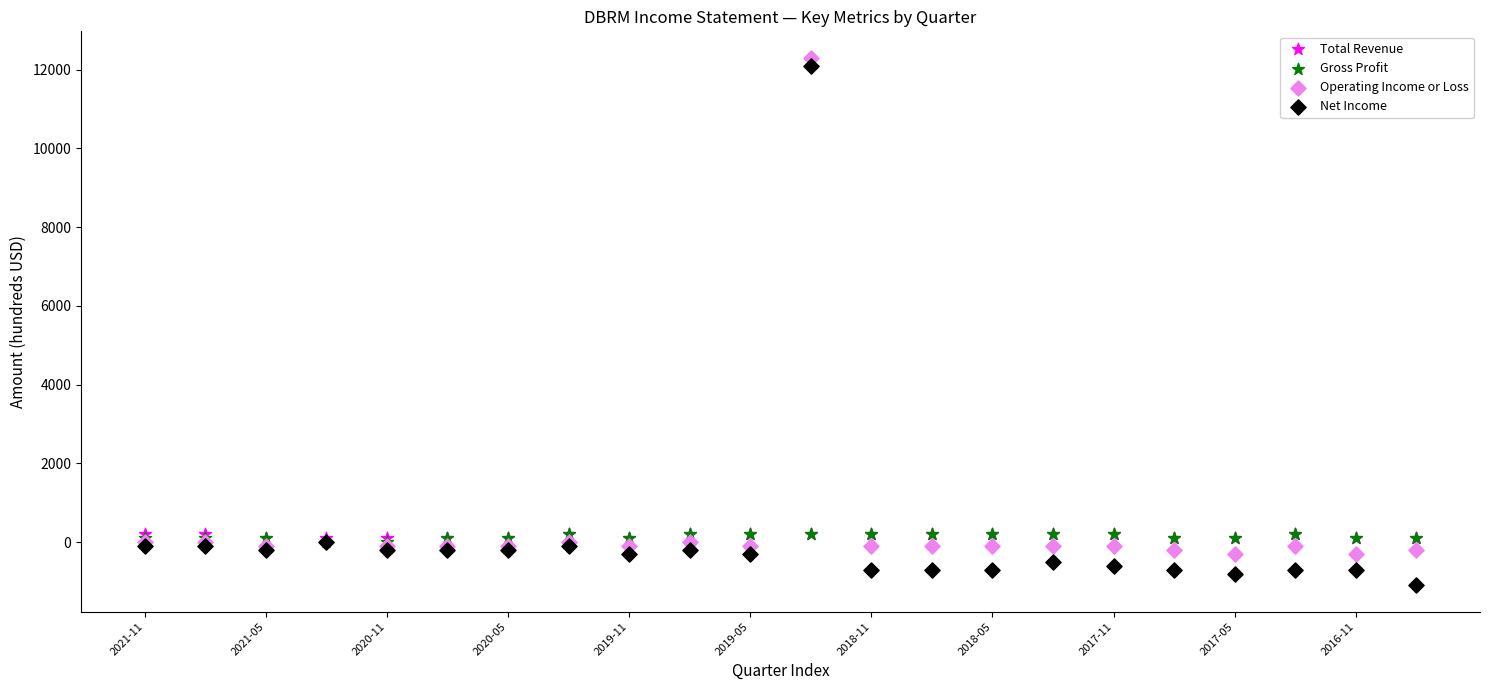

Which series contains the highest Y value?

Operating Income or Loss